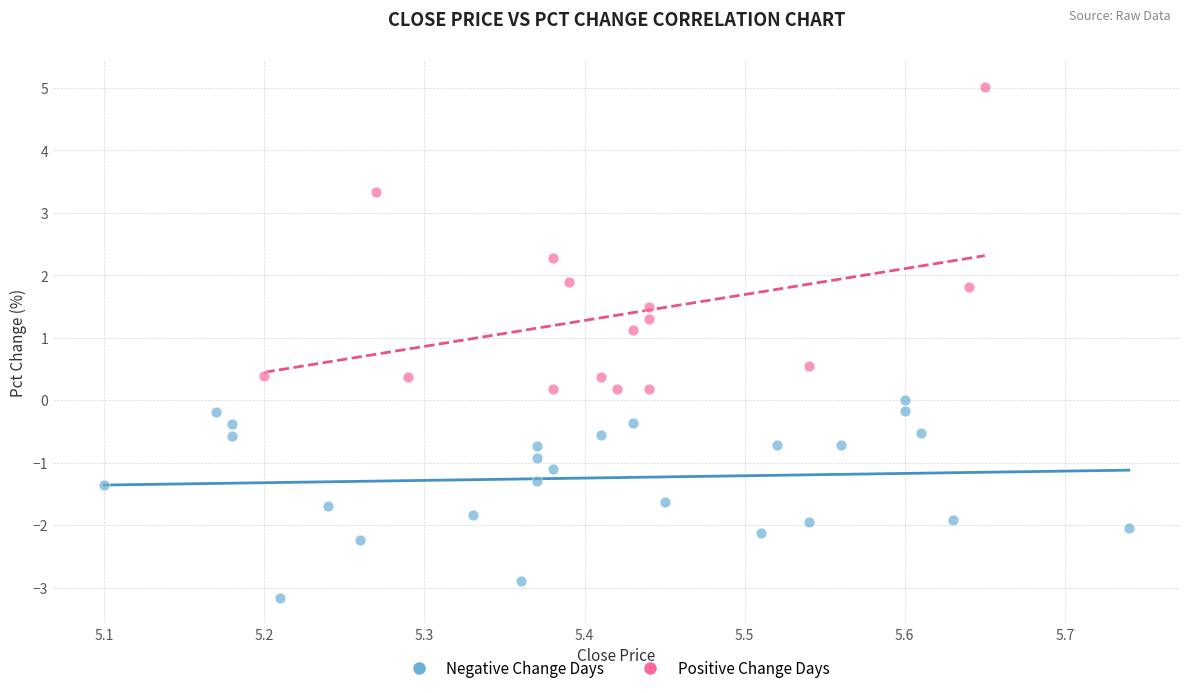

Which series reaches the minimum Y coordinate?

Negative Change Days